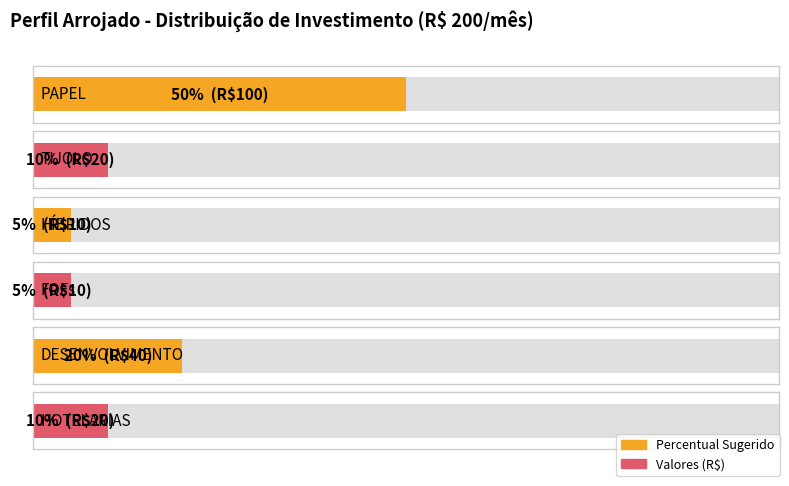

What is the label of the 5th bar from the left?

DESENVOLVIMENTO